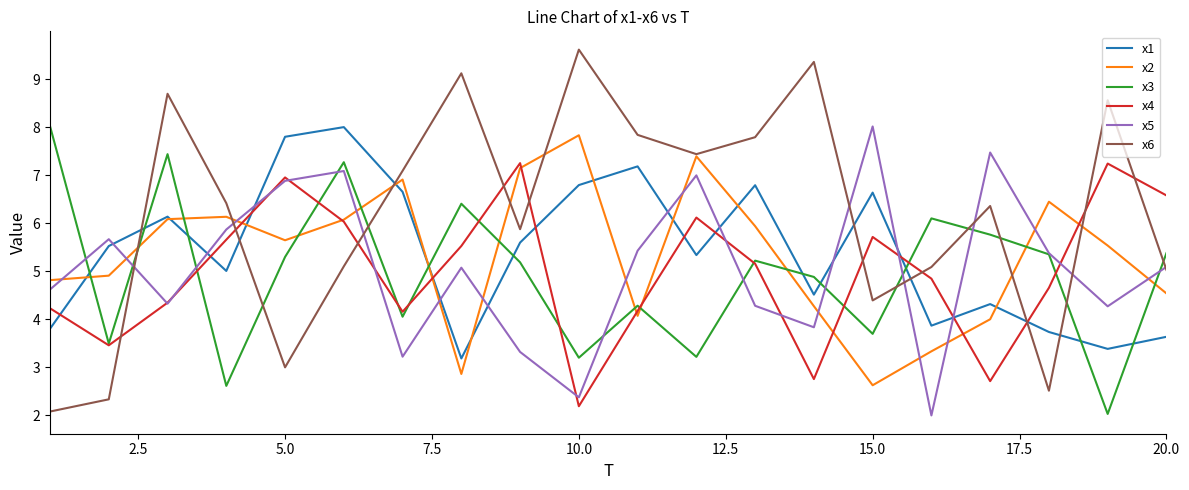

True or false: x1 and x6 cross at least once.

True